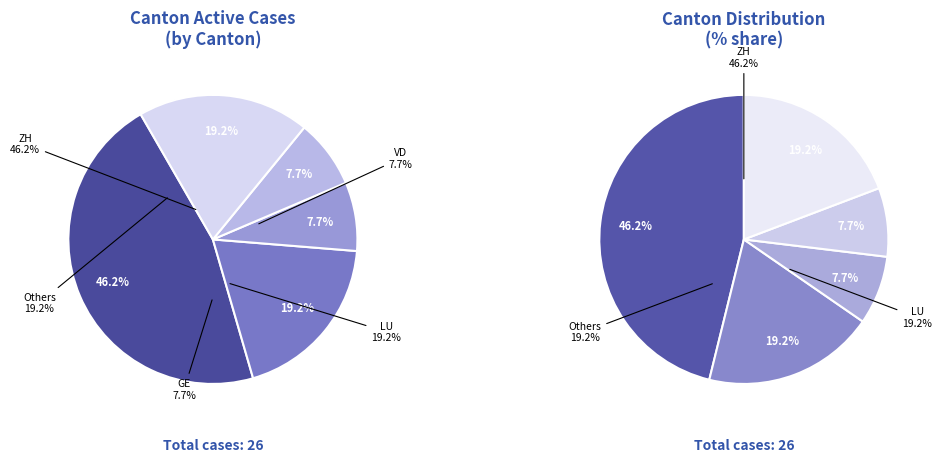

The ZG slice represents 12% of the pie. True or false?

False